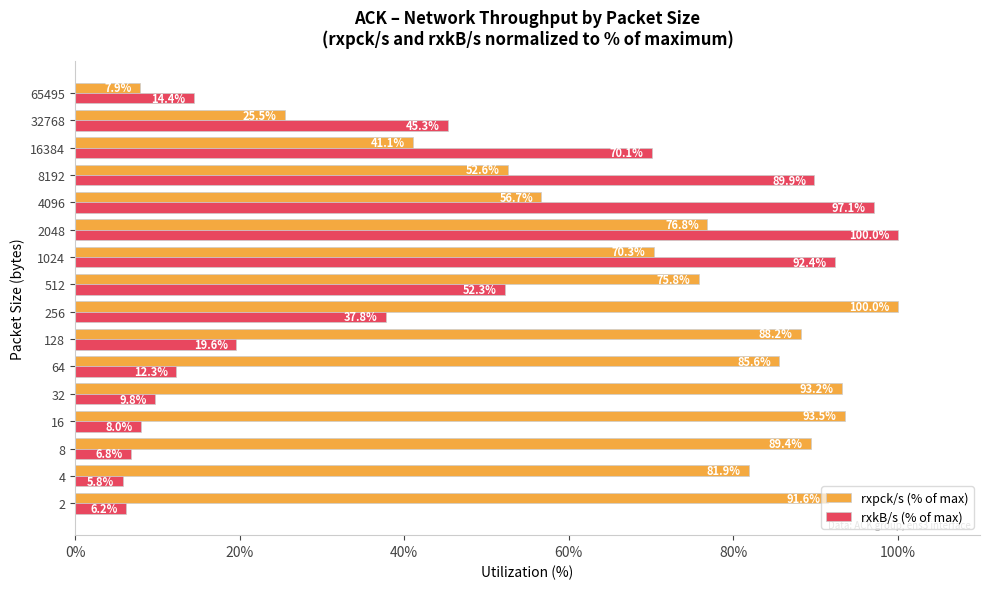

Which series has the widest spread of values?

rxkB/s (% of max)